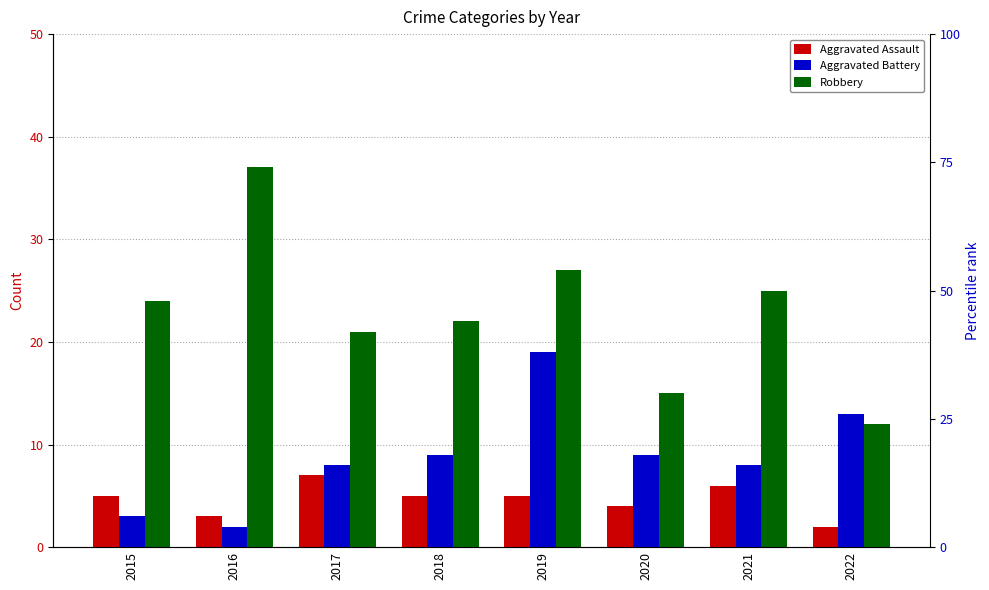

At which category does the chart reach its peak across all series?

2016